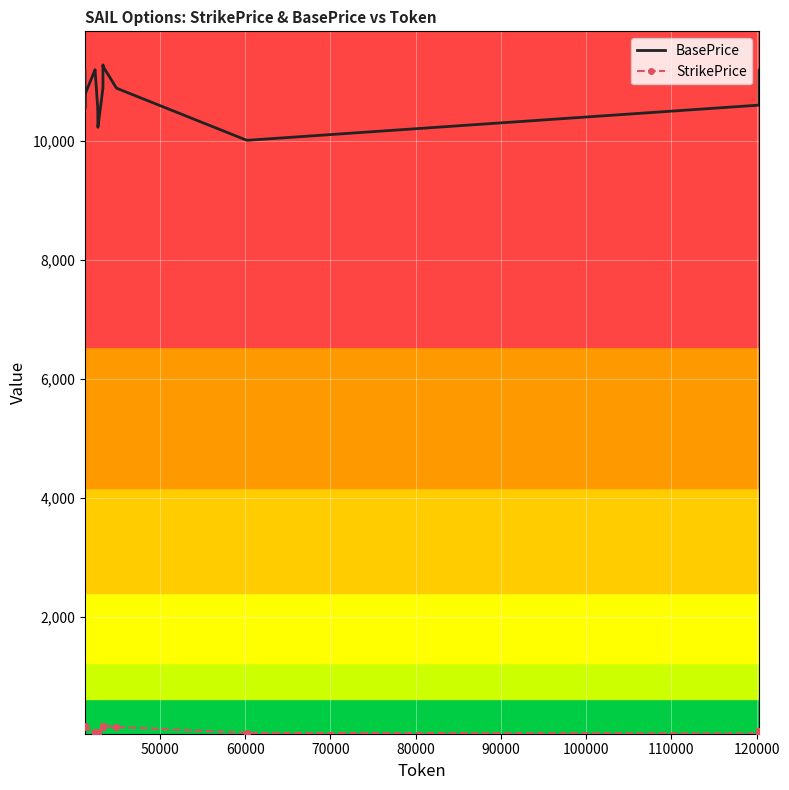

List the series in order of their peak value, highest first.

BasePrice, StrikePrice